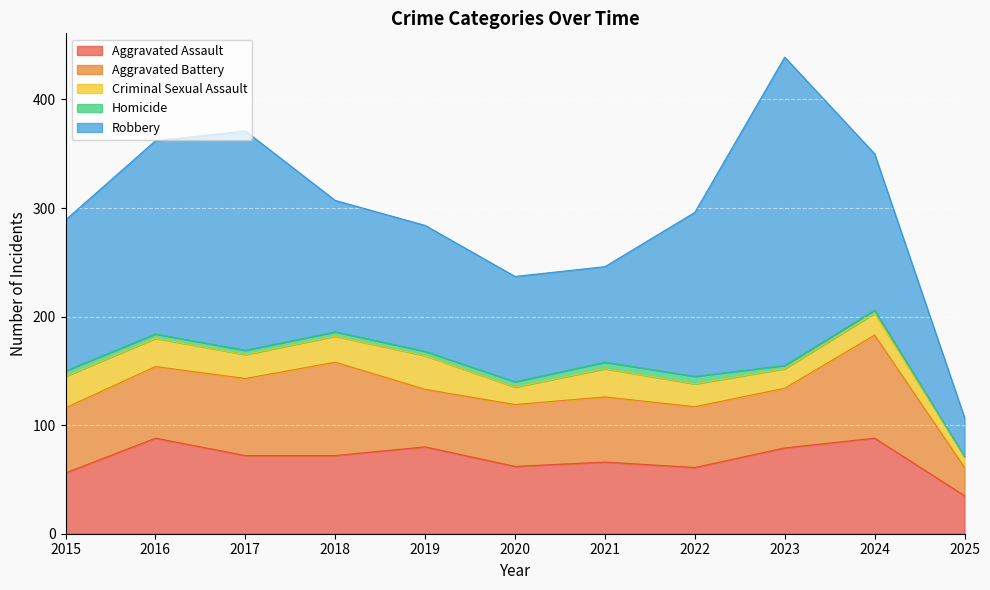

The Aggravated Assault series shows 72 at 2017. True or false?

True